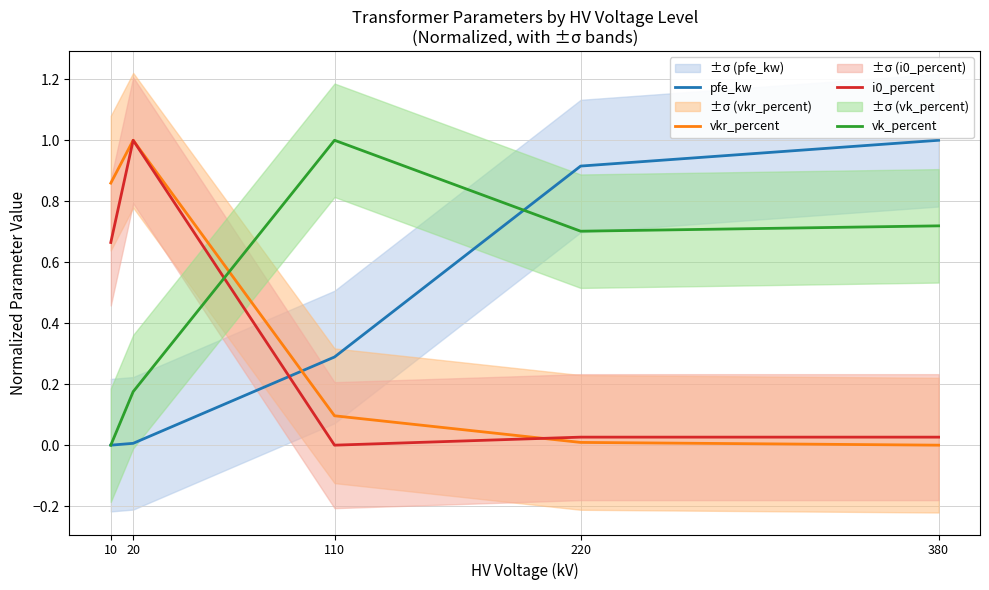

True or false: vk_percent has a value of 0.3 at 220.

False